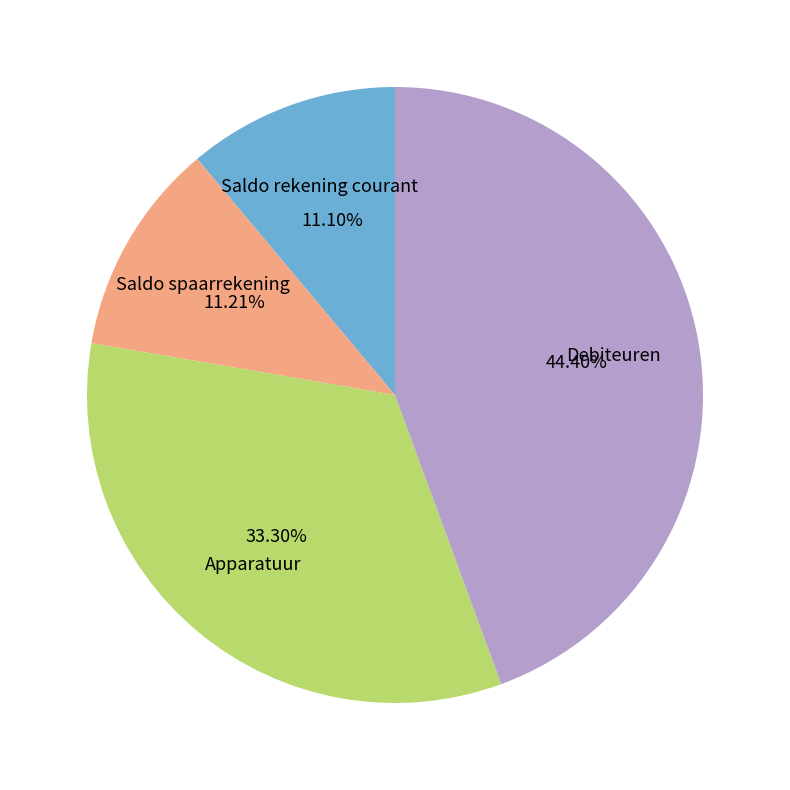

How many slices are in this pie chart?

4